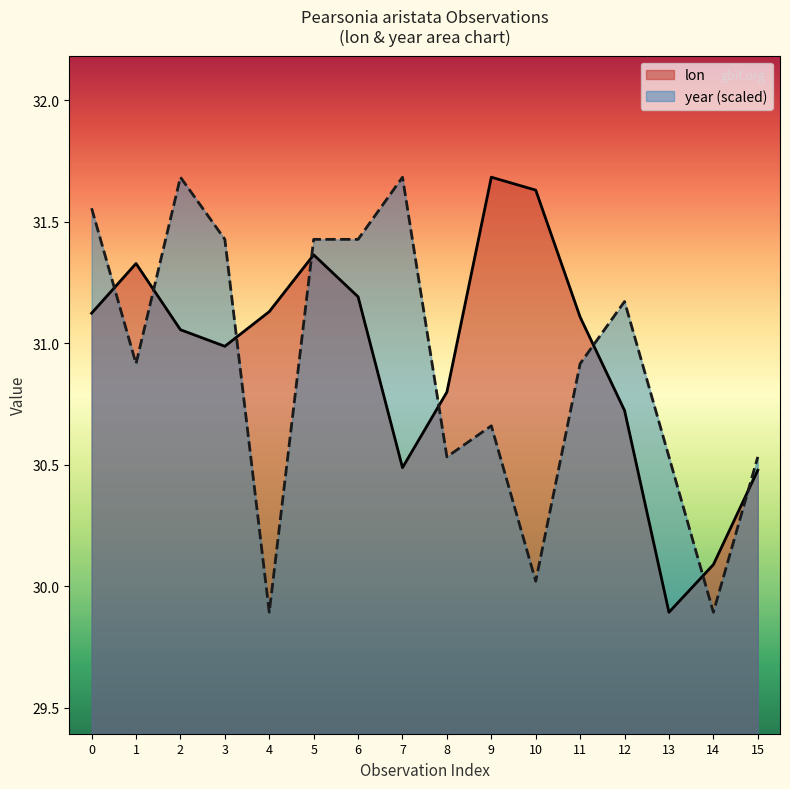

Is it true that lon equals 12.0 at 11?

False